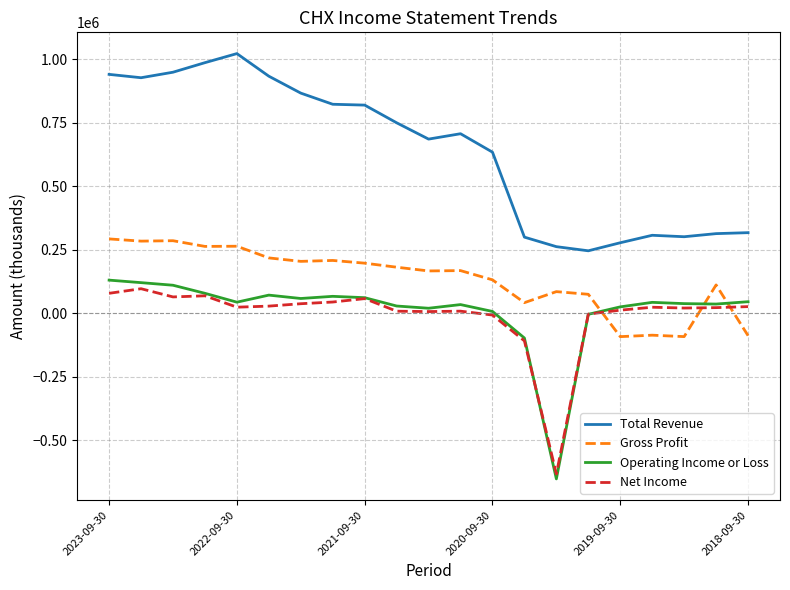

True or false: Net Income and Total Revenue intersect in this chart.

False